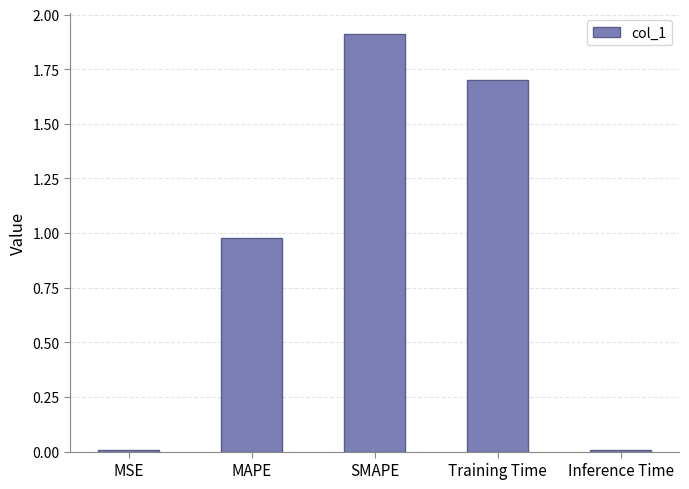

What is the sum of the values at MAPE and Training Time?

2.7